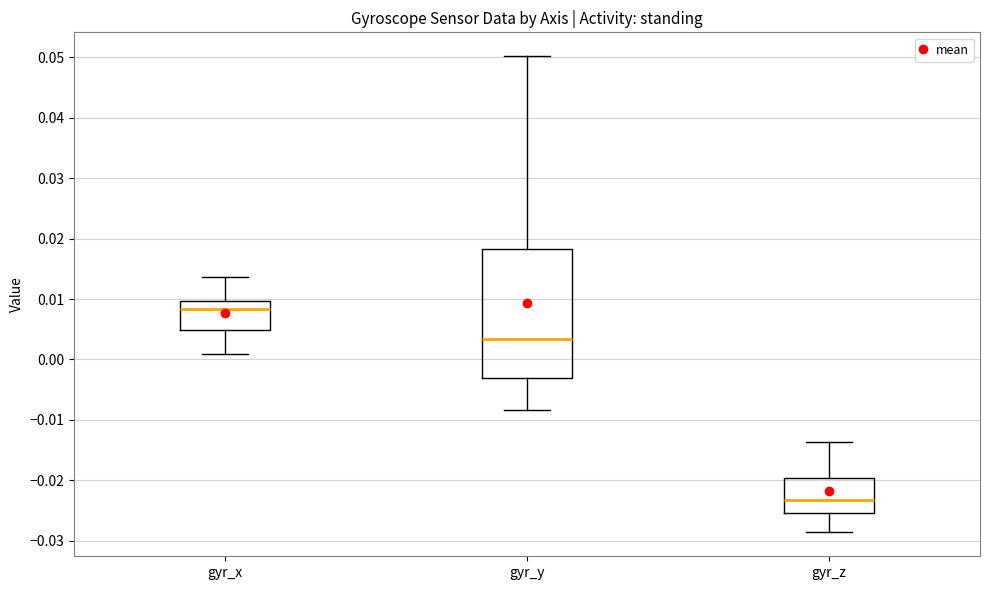

Reading left to right, read every box against the y-axis: the position of its median line, the range the box covers, and the ends of its whiskers. The values are not printed on the chart, so give them approximately, as read against the axis.

gyr_x: median 0.008, box 0.005 to 0.010, whiskers 0.001 to 0.014
gyr_y: median 0.003, box -0.003 to 0.018, whiskers -0.008 to 0.050
gyr_z: median -0.023, box -0.025 to -0.020, whiskers -0.029 to -0.014